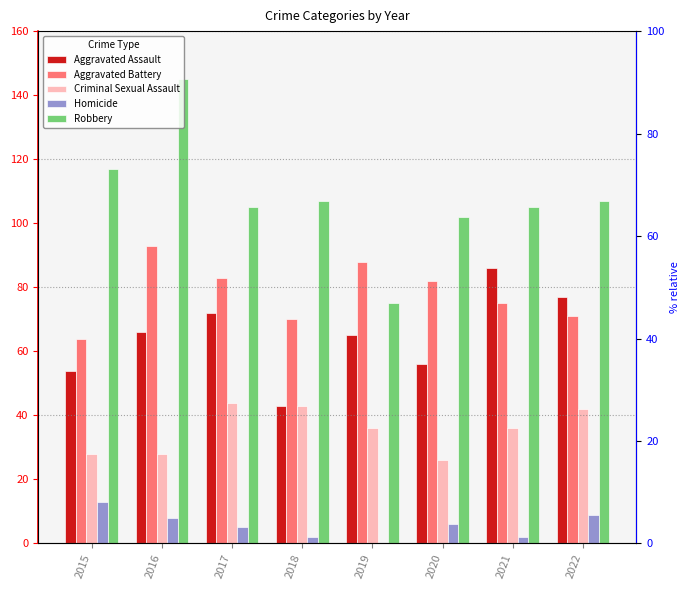

What is the total value across all series at 2015?

276